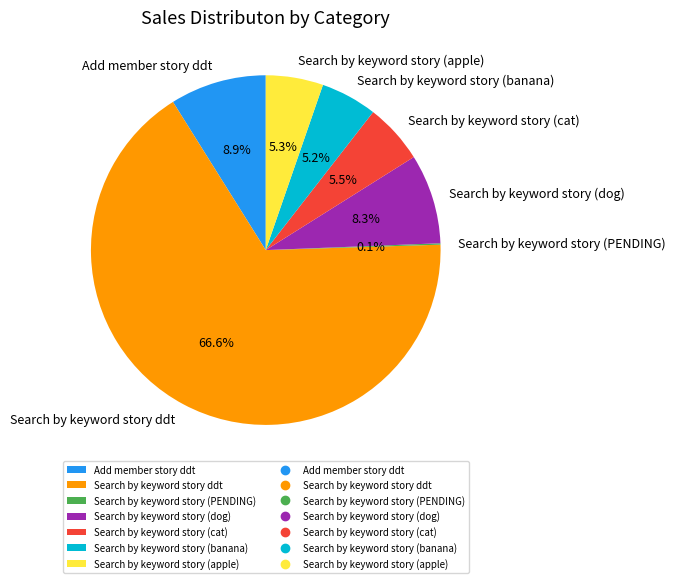

To the nearest percent, what percentage of the pie is Add member story ddt?

9%